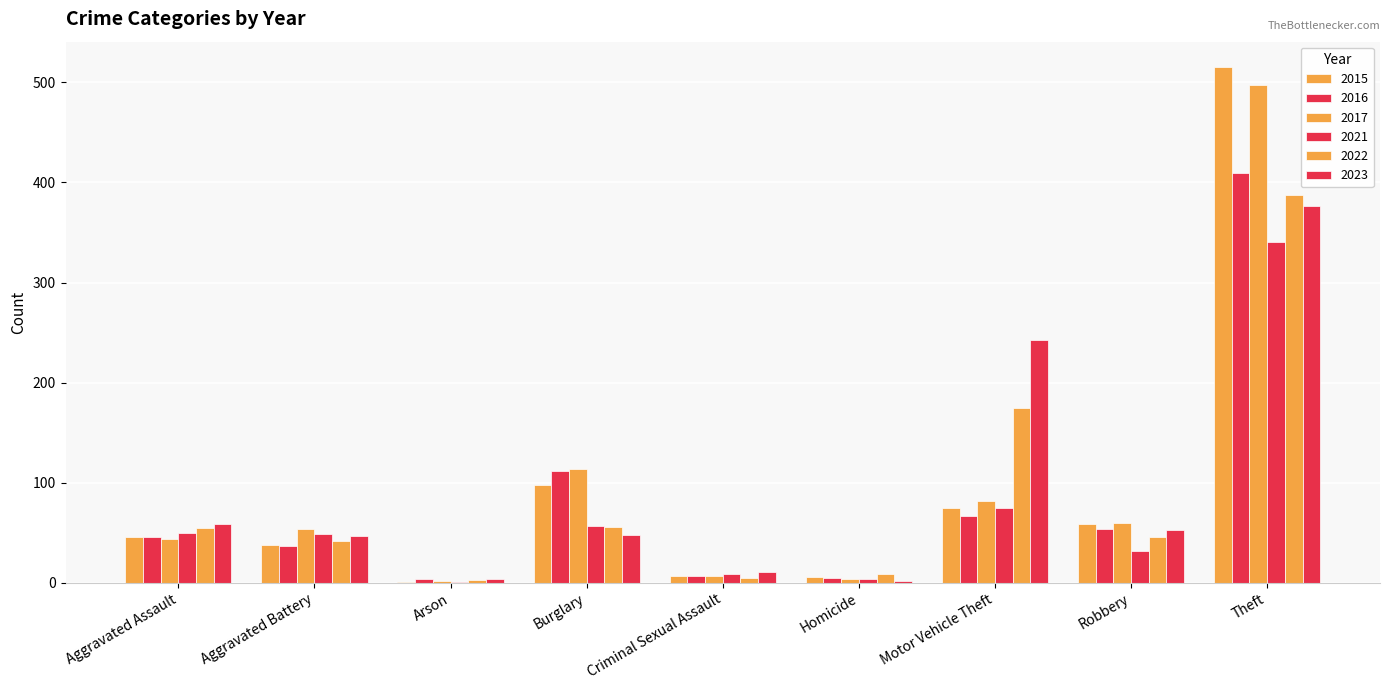

Between Aggravated Battery and Robbery, which is larger?

Robbery